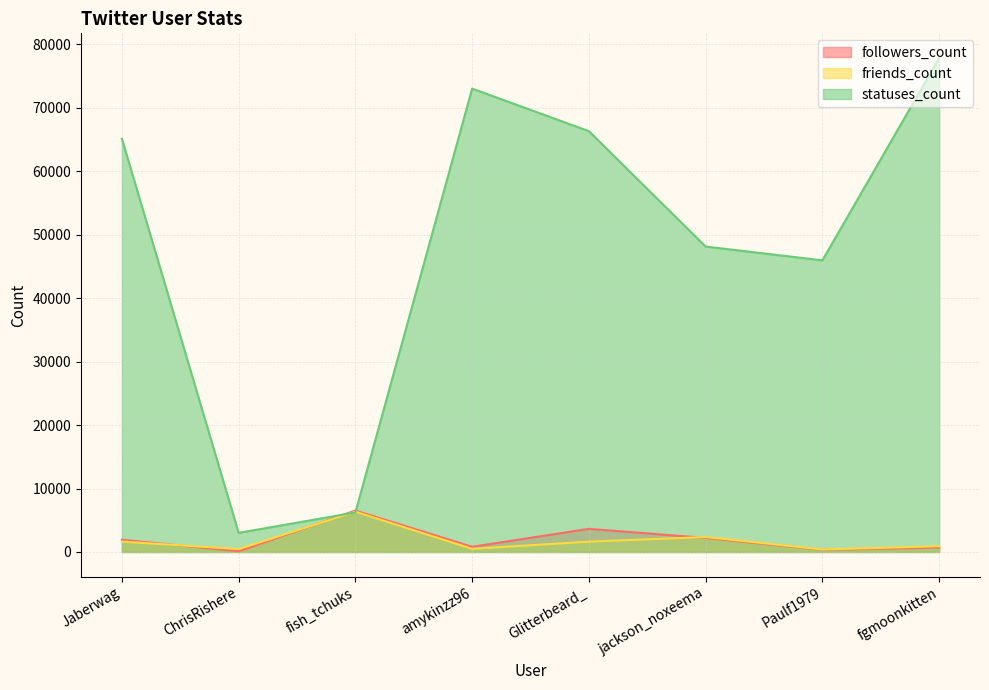

At how many categories does at least one series exceed 40835?

6